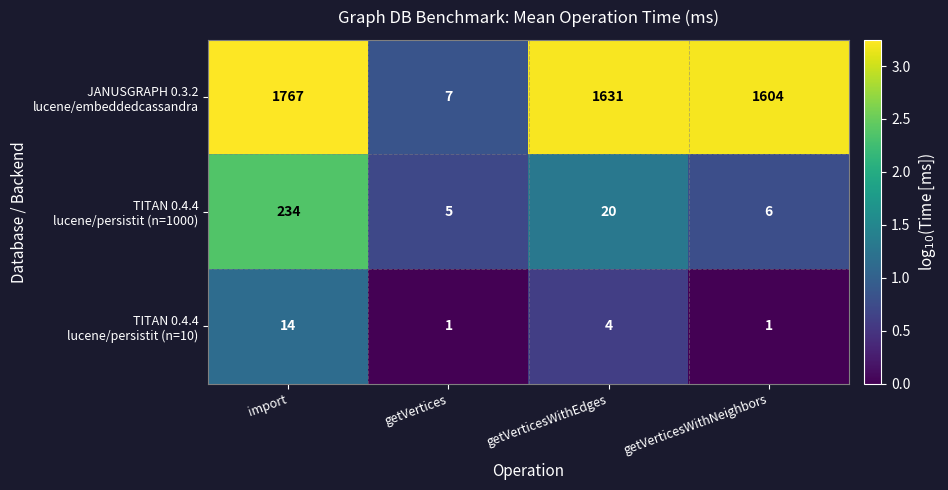

At which category is the sum across all series the highest?

import